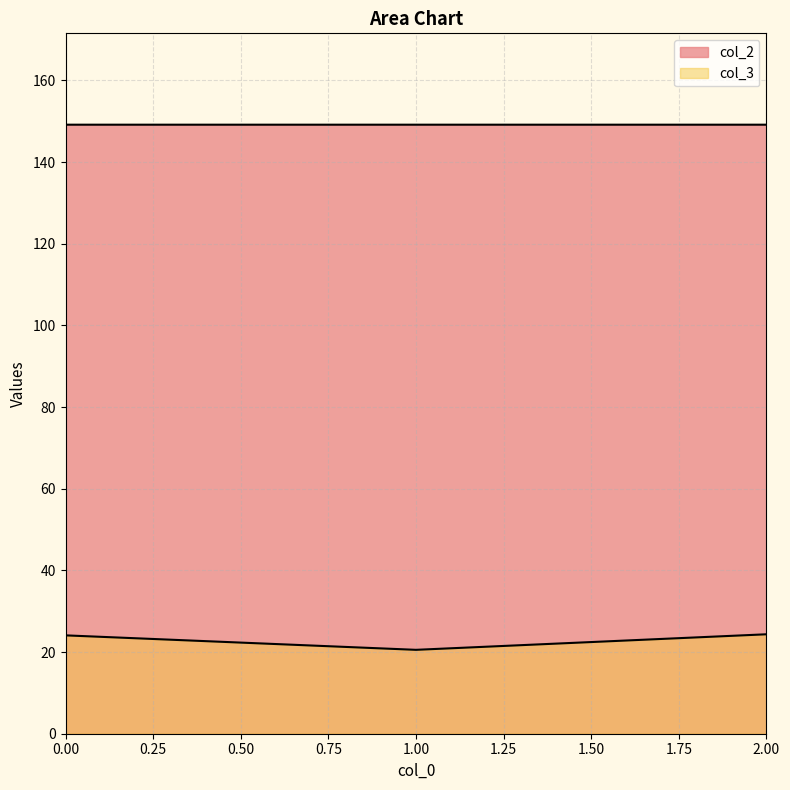

What is the sum of the col_3 values at 2 and 1?

44.9